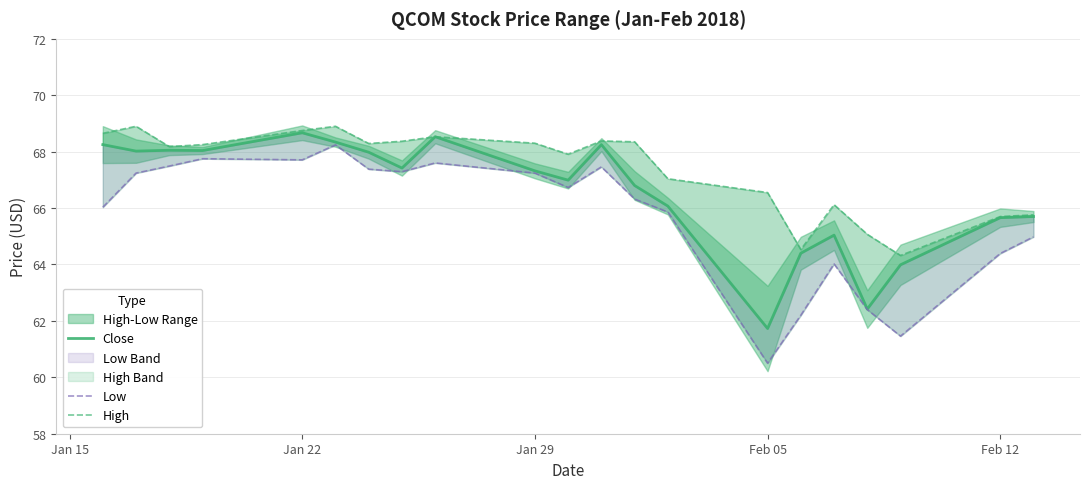

True or false: Close and High intersect in this chart.

False